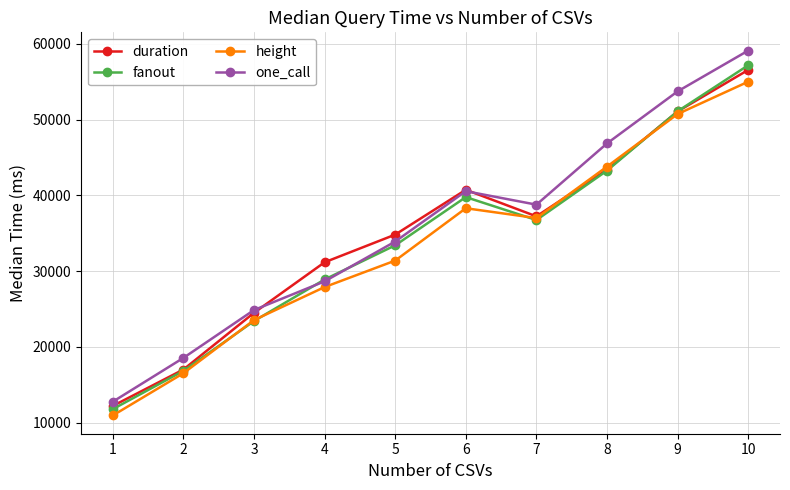

What is the total value across all series at 7?

149728.5